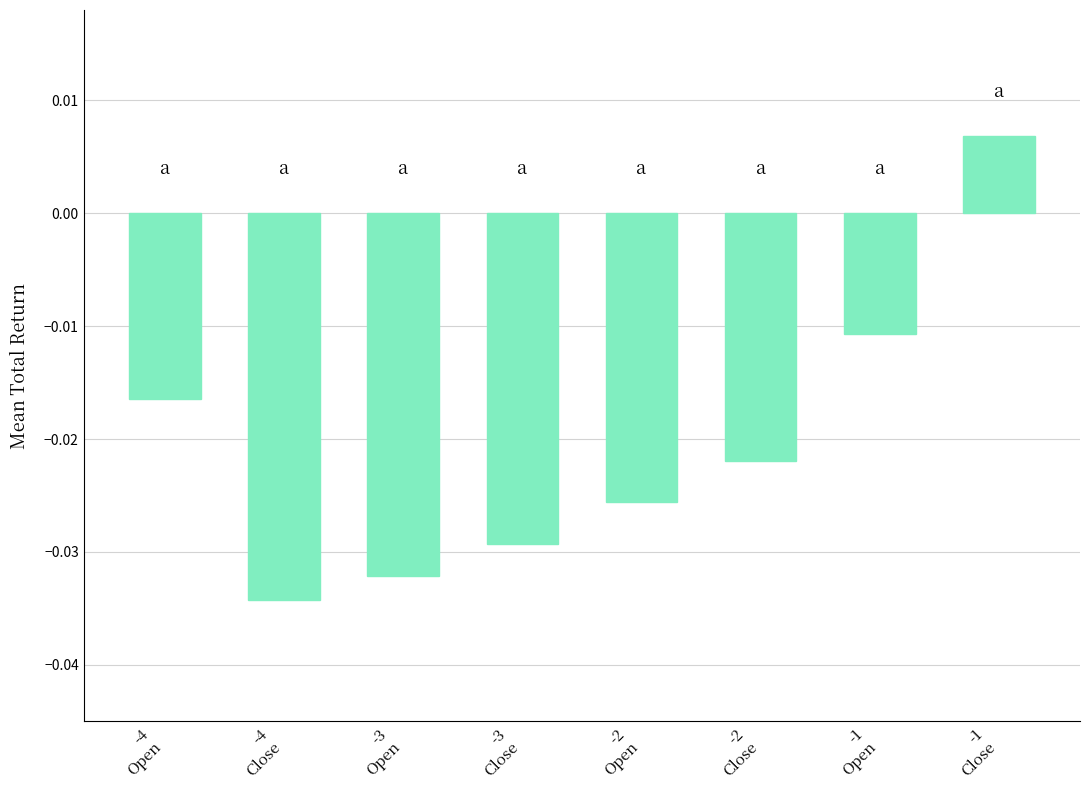

Where does the data first go above 0?

-1
Close